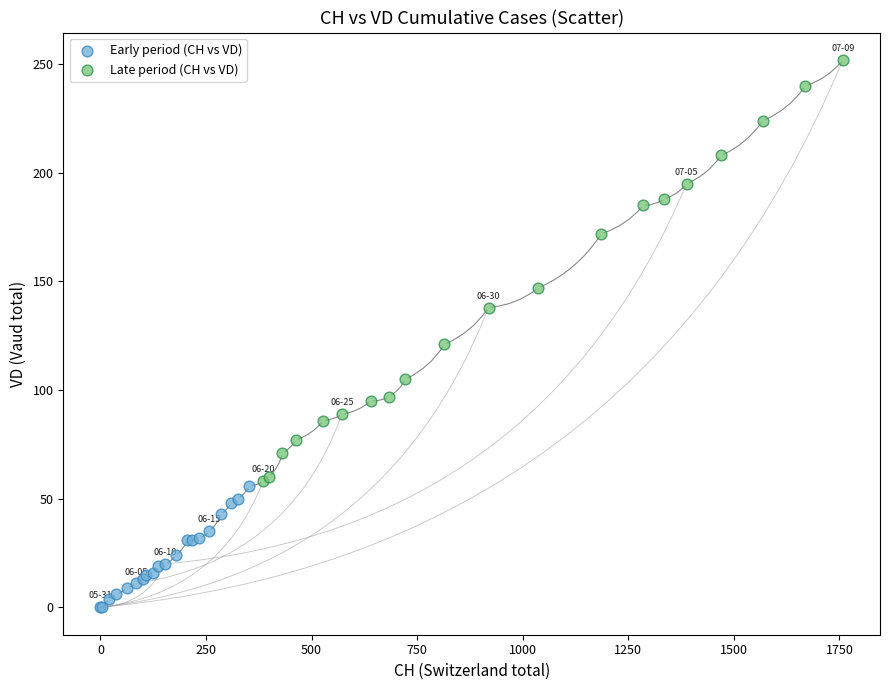

Which series contains the highest Y value?

Late period (CH vs VD)